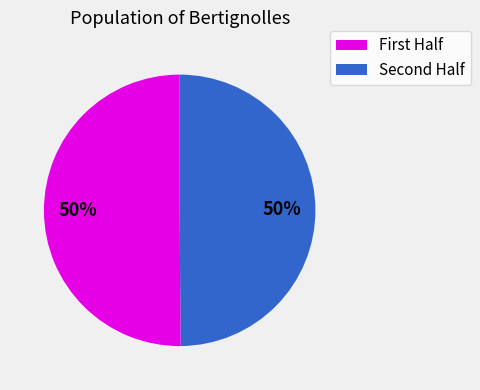

To the nearest percent, what is the average slice percentage?

50%